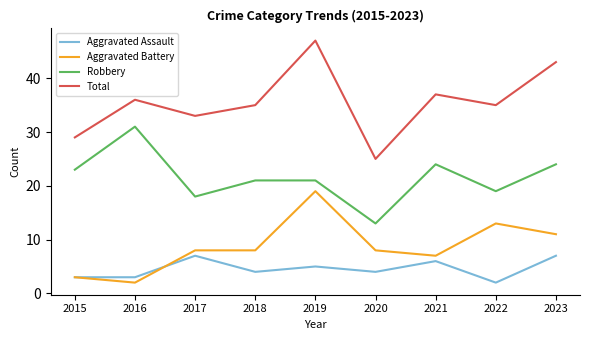

Where is Aggravated Battery nearest to the value 10?

2023